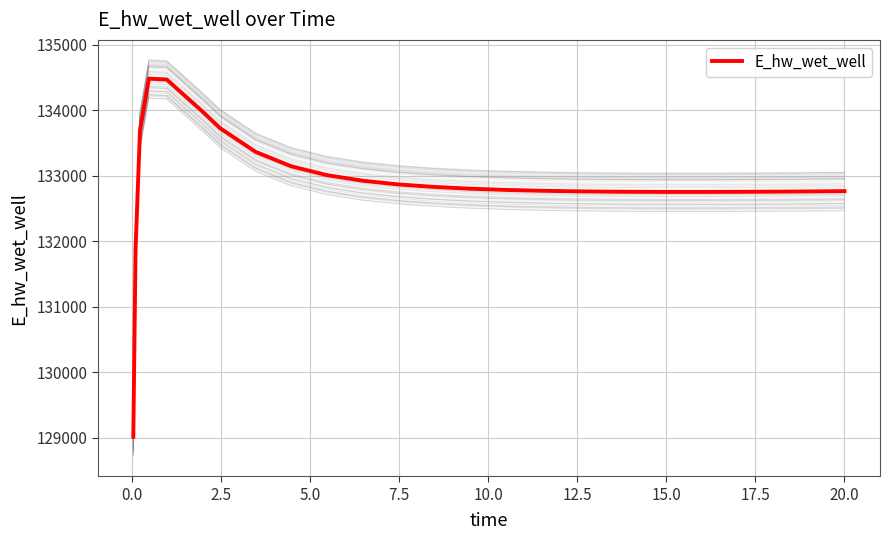

Count the number of data series in this chart.

1